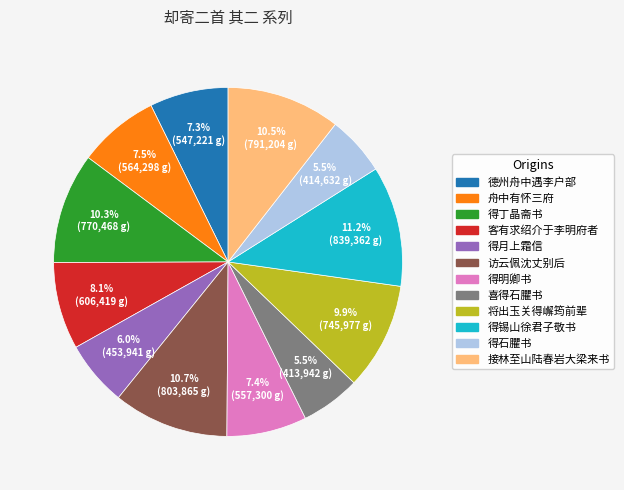

What is the ratio of the value at 喜得石臞书 to the value at 客有求绍介于李明府者?

0.7